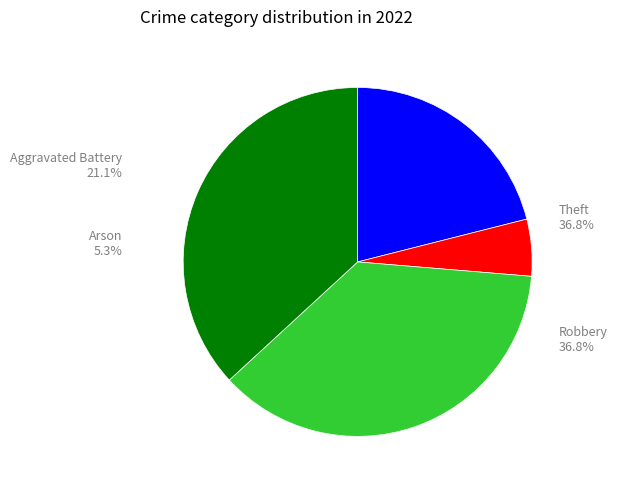

Is Arson the majority of the pie?

No